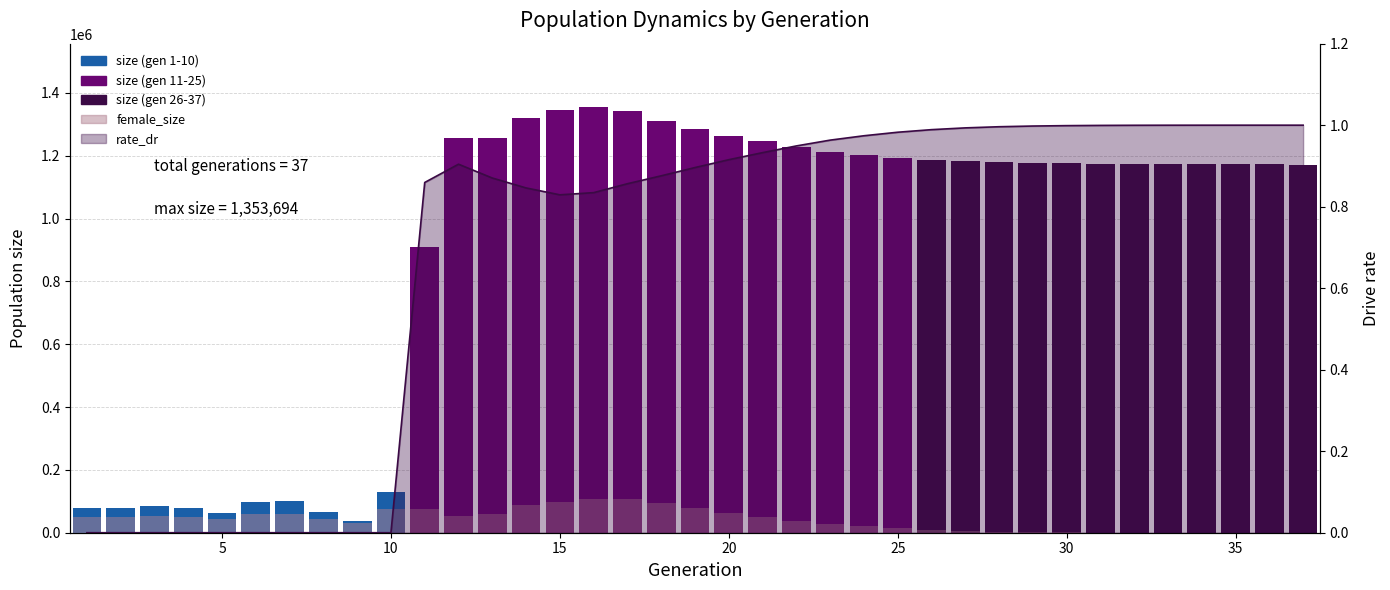

How many values in the size series exceed 1175352?

18